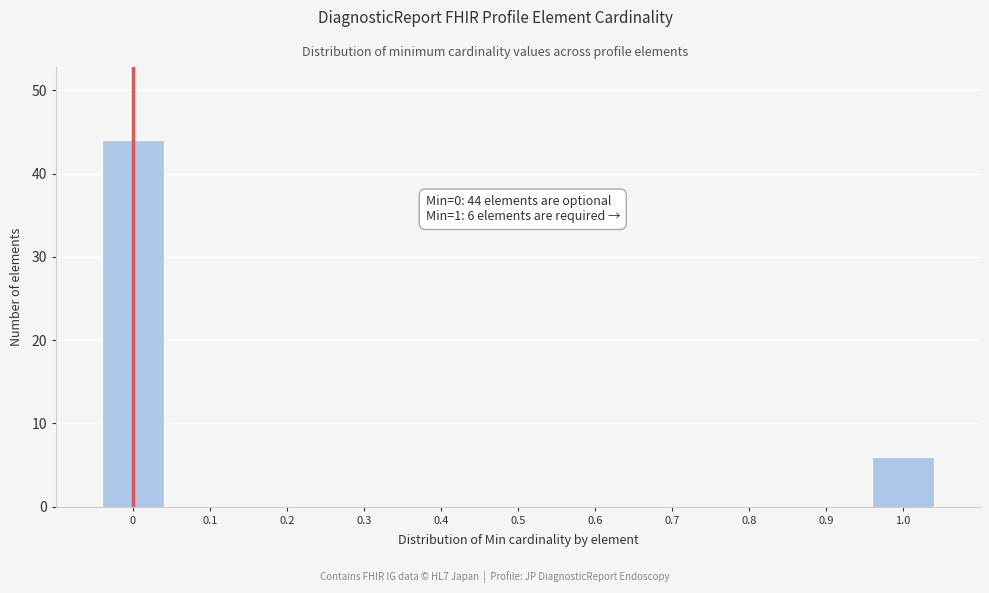

Reading left to right, transcribe all the data shown in this chart.

0=44	0.1=0	0.2=0	0.3=0	0.4=0	0.5=0	0.6=0	0.7=0	0.8=0	0.9=0	1.0=6